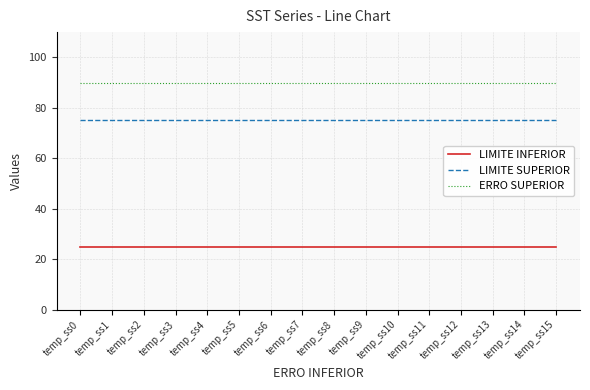

Is the value of ERRO SUPERIOR at temp_ss2 greater than the value of LIMITE SUPERIOR at temp_ss6?

Yes